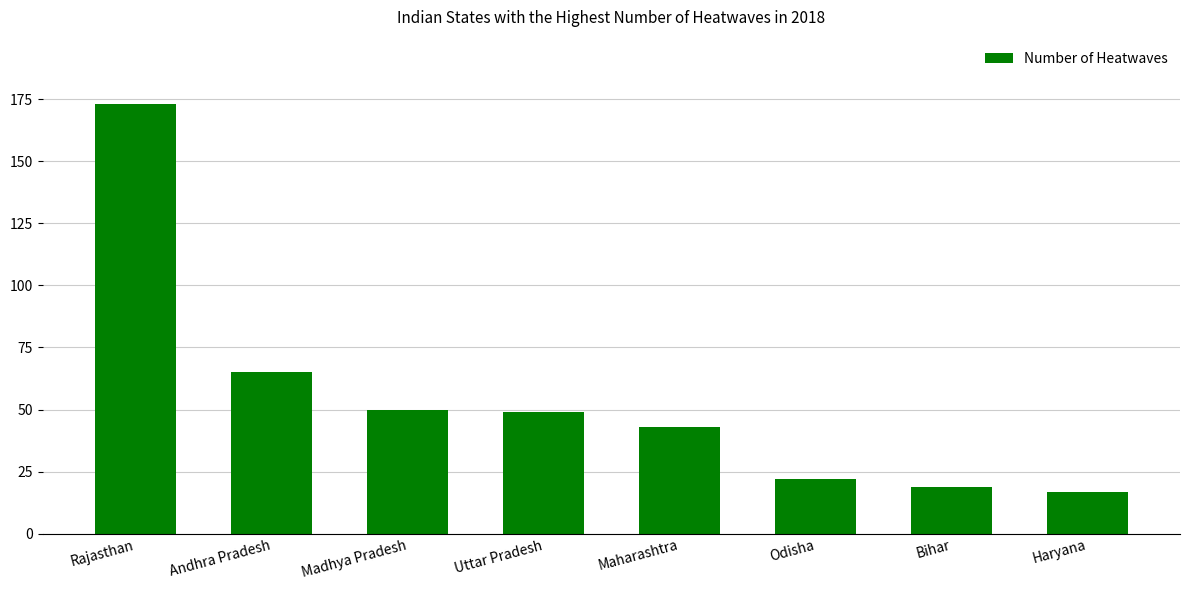

What is the difference between the maximum and minimum values?

156